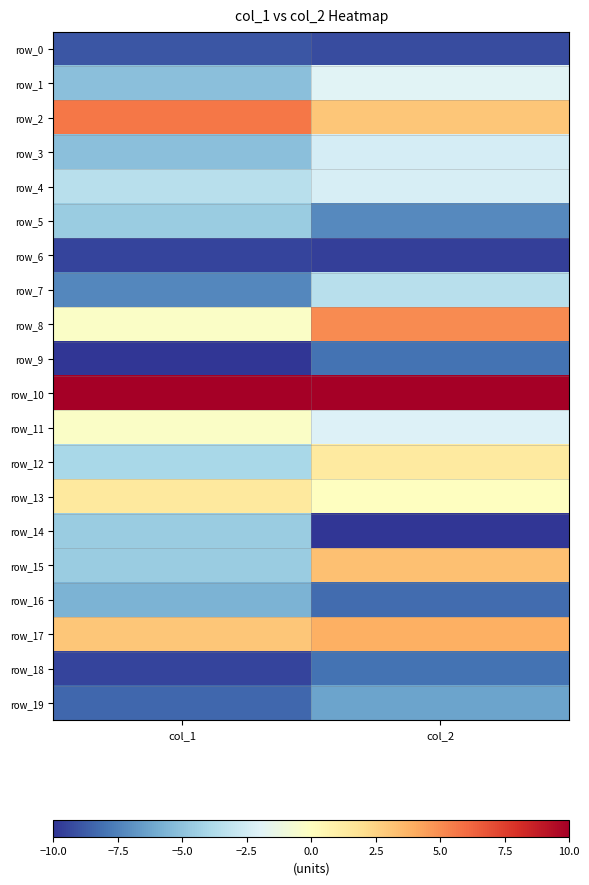

Where is row_0 nearest to the value -9?

col_1